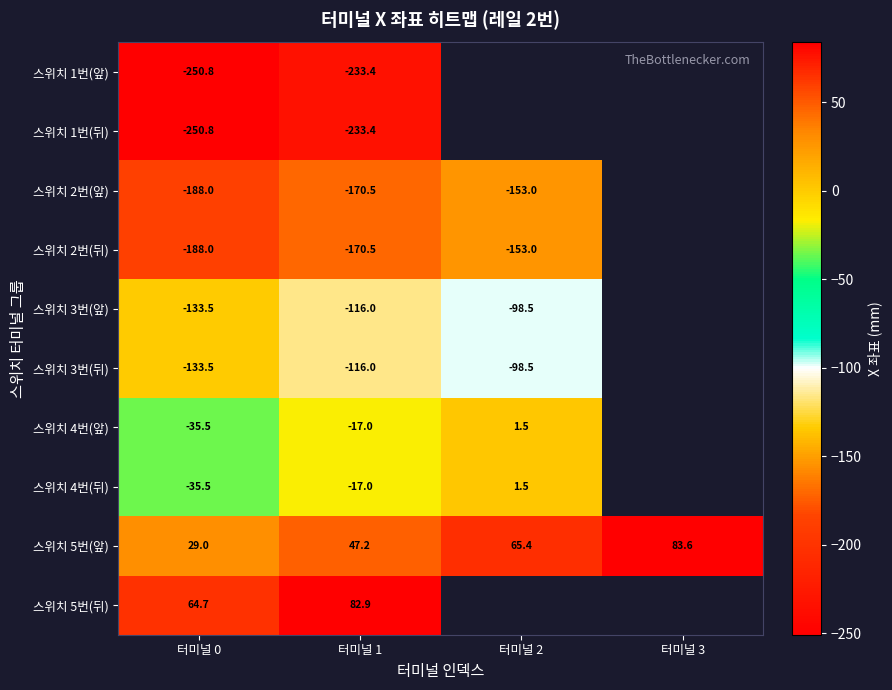

True or false: 스위치 2번(뒤) has a value of -83.9 at 터미널 0.

False